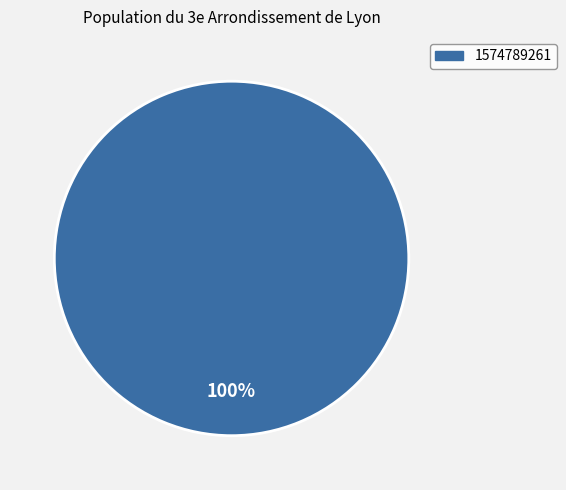

Does any single category account for the majority?

Yes